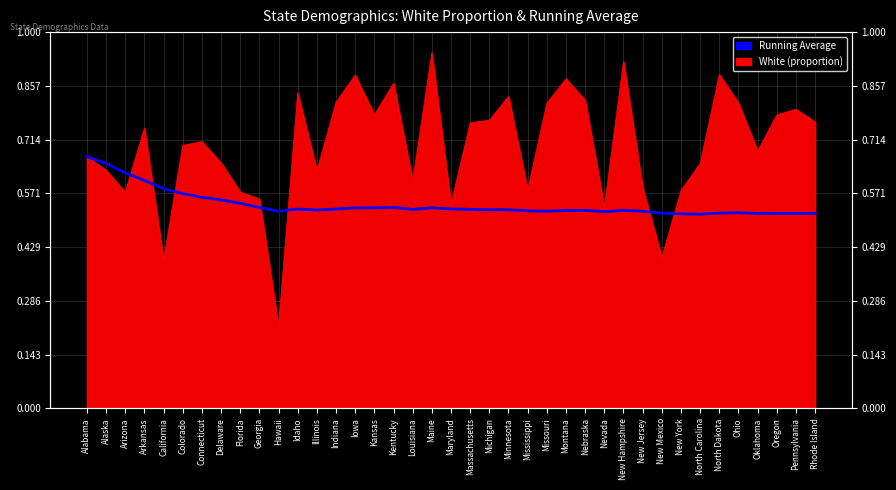

Does the chart display data point markers on the line(s)?

No